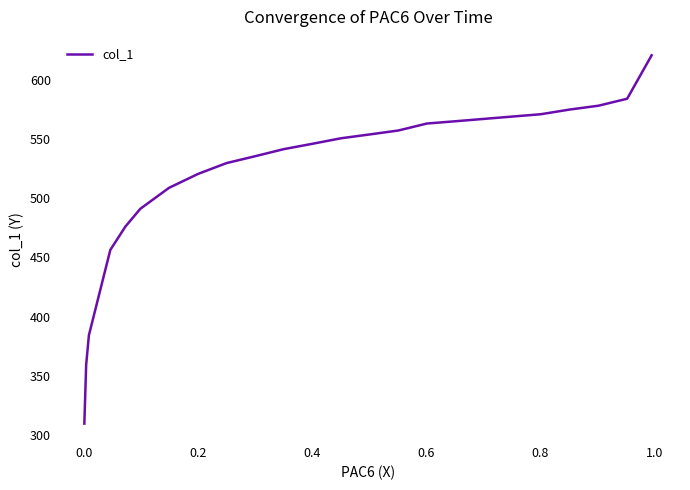

What is the sum of all values?

12516.7